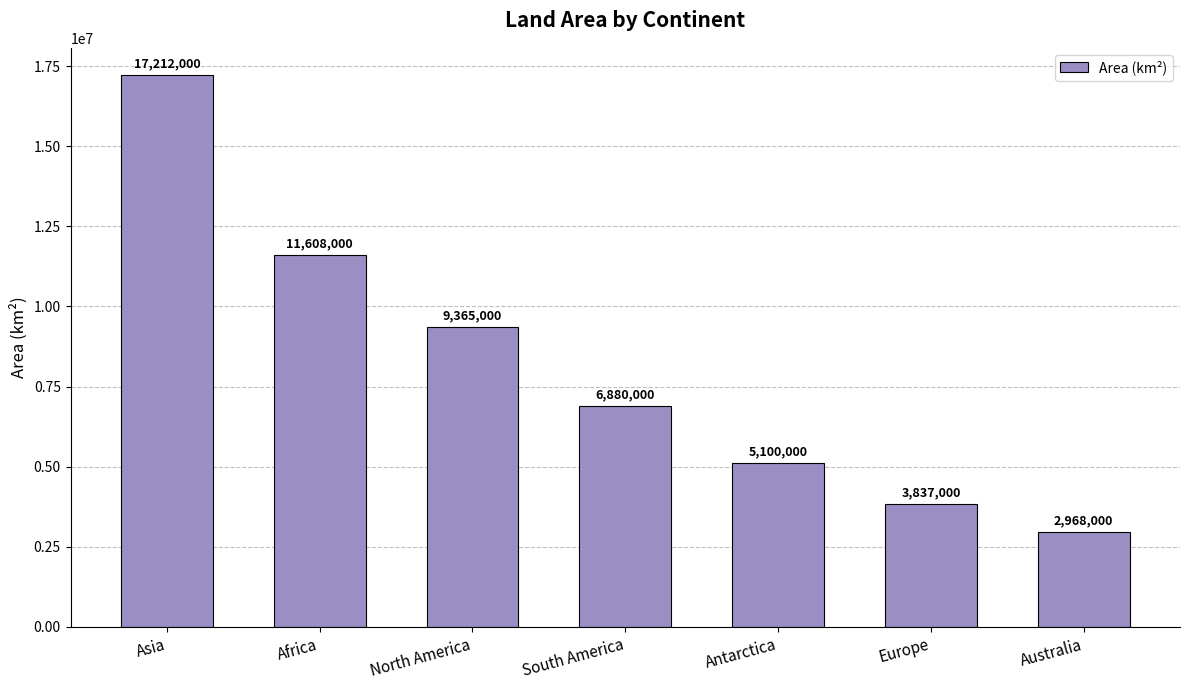

Rank the categories by value from highest to lowest.

Asia, Africa, North America, South America, Antarctica, Europe, Australia